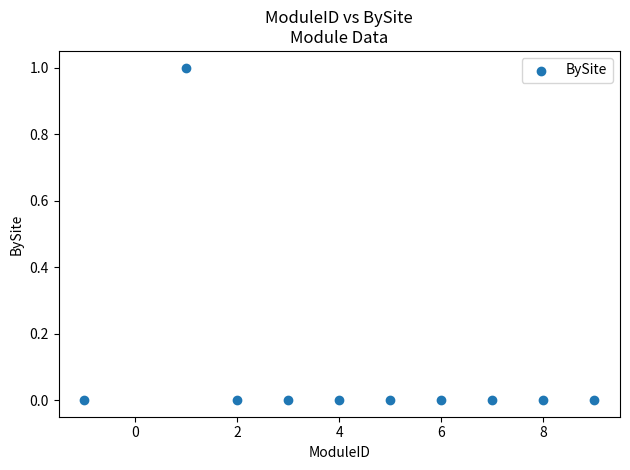

What is the average X value?

4